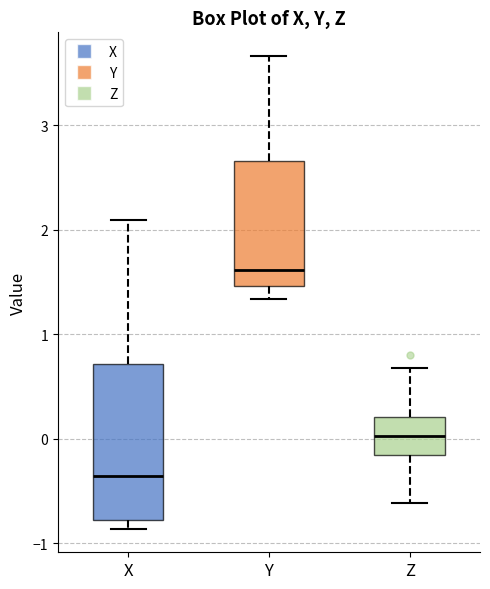

Where is the upper edge of the box for Y on the y-axis? The values are not printed on the chart, so give them approximately, as read against the axis.

2.7